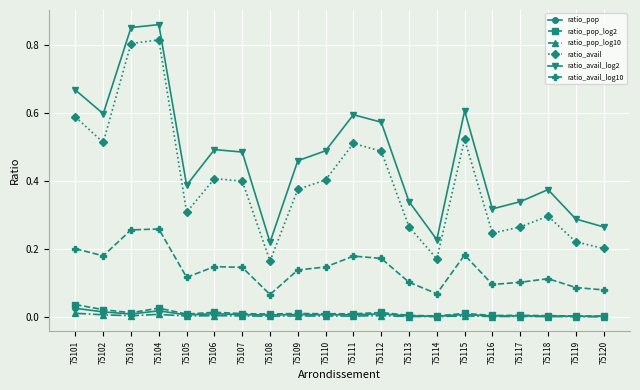

Which series has the largest total across all categories?

ratio_avail_log2